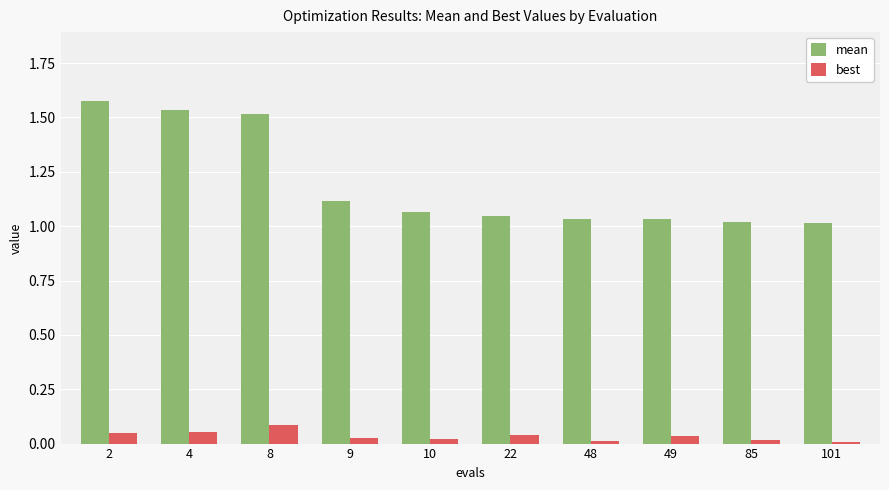

What is the sum of all best values?

0.3